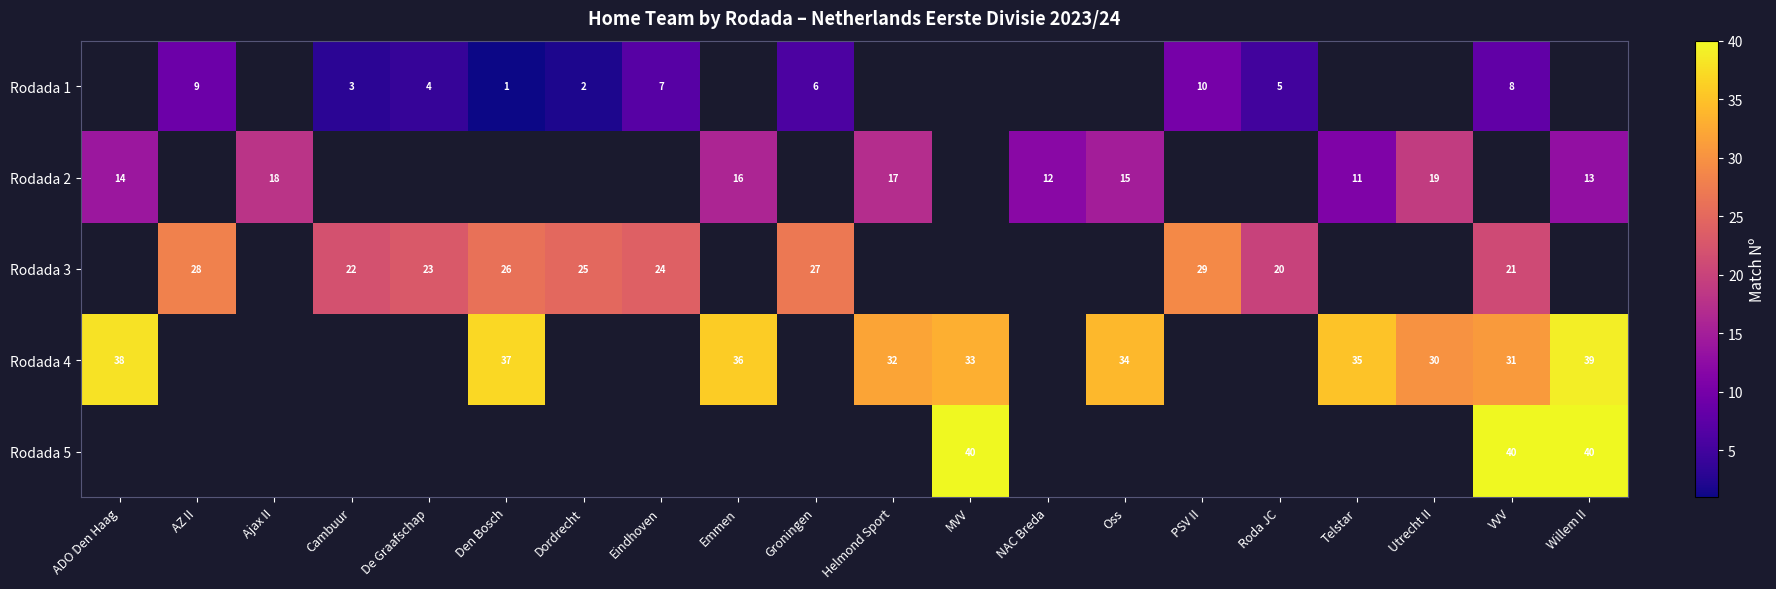

The Rodada 3 series shows 28 at AZ II. True or false?

True